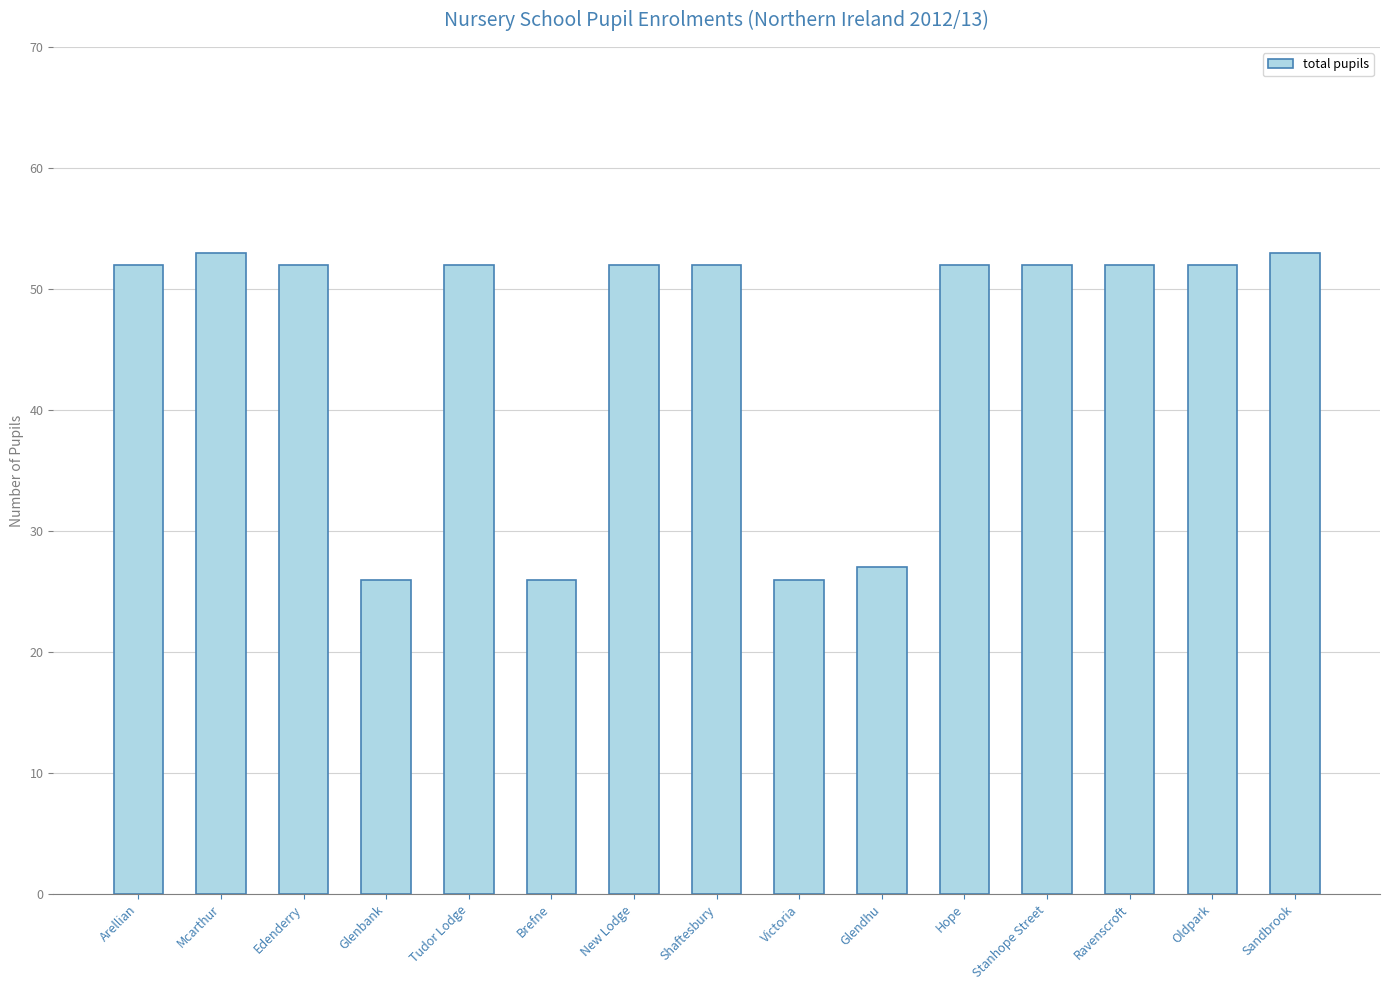

What is the label of the 11th bar from the right?

Tudor Lodge